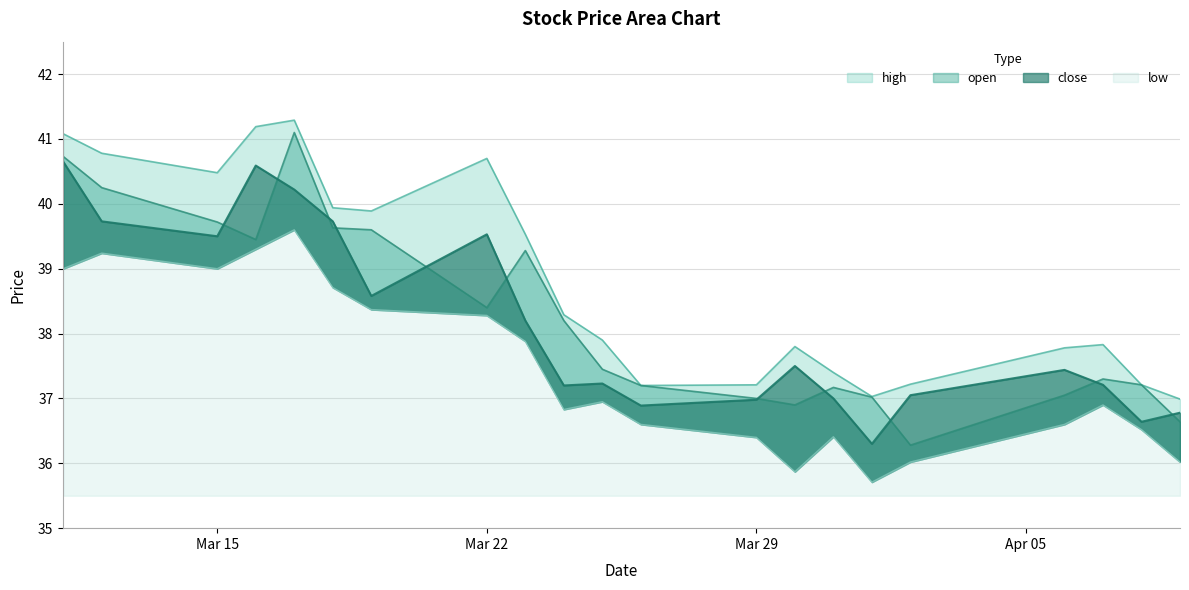

List the labels in order of low value, largest first.

2021-03-17, 2021-03-16, 2021-03-12, 2021-03-11, 2021-03-15, 2021-03-18, 2021-03-19, 2021-03-22, 2021-03-23, 2021-03-25, 2021-04-07, 2021-03-24, 2021-03-26, 2021-04-06, 2021-04-08, 2021-03-31, 2021-03-29, 2021-04-02, 2021-04-09, 2021-03-30, 2021-04-01